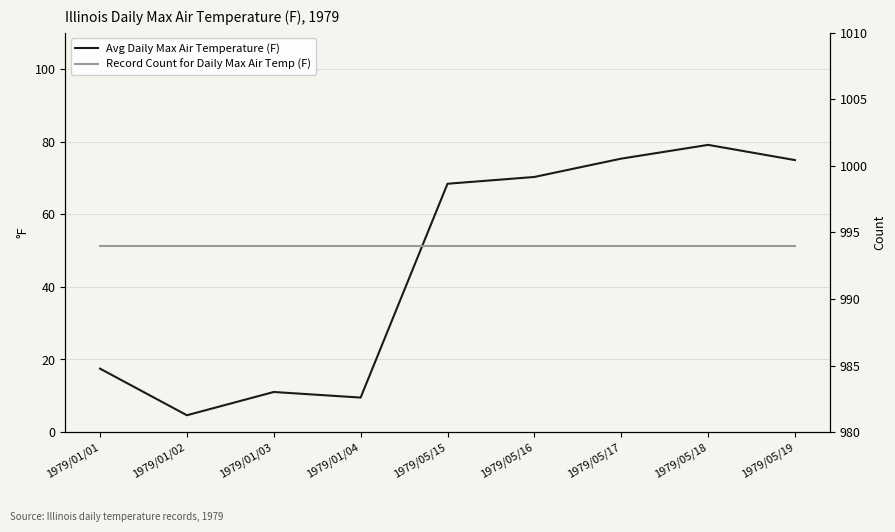

What position from the left is 1979/05/17?

7